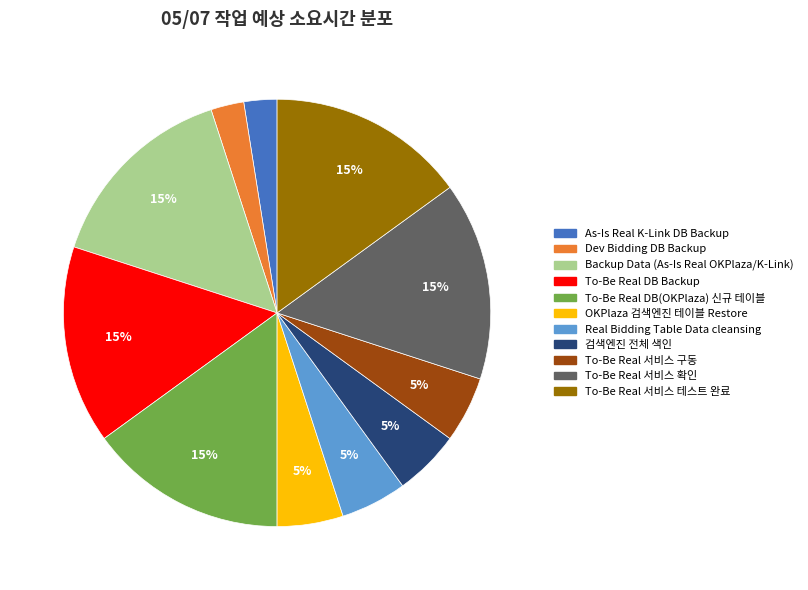

Count the number of slices in the pie.

11